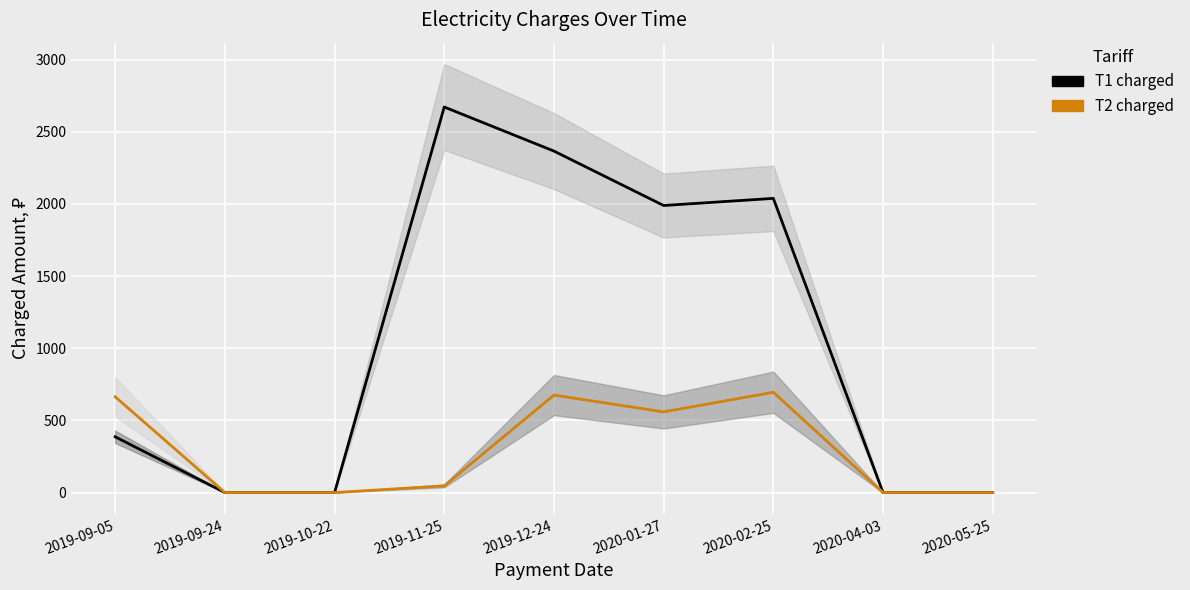

True or false: T1 charged and T2 charged cross at least once.

False